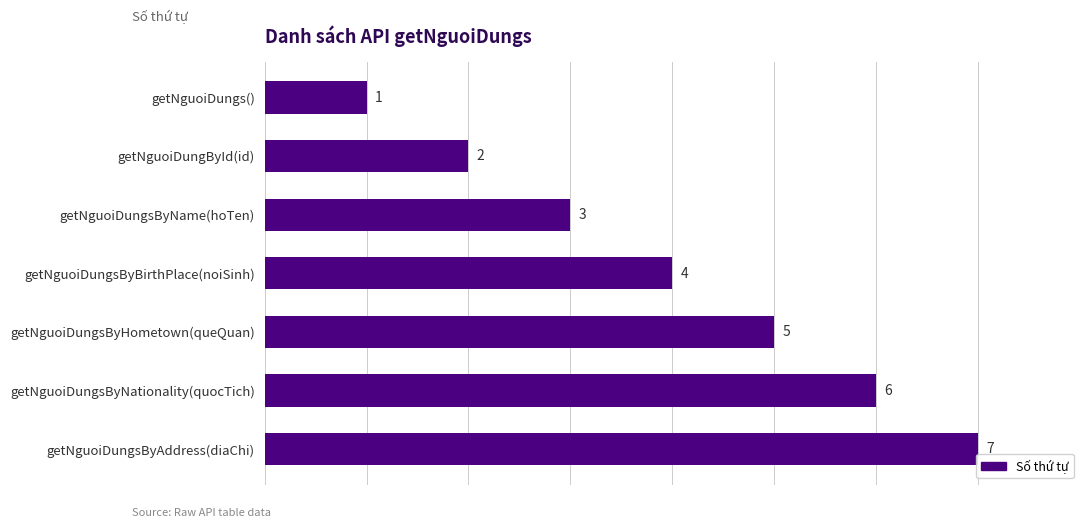

Rank the categories by value from lowest to highest.

getNguoiDungs(), getNguoiDungById(id), getNguoiDungsByName(hoTen), getNguoiDungsByBirthPlace(noiSinh), getNguoiDungsByHometown(queQuan), getNguoiDungsByNationality(quocTich), getNguoiDungsByAddress(diaChi)